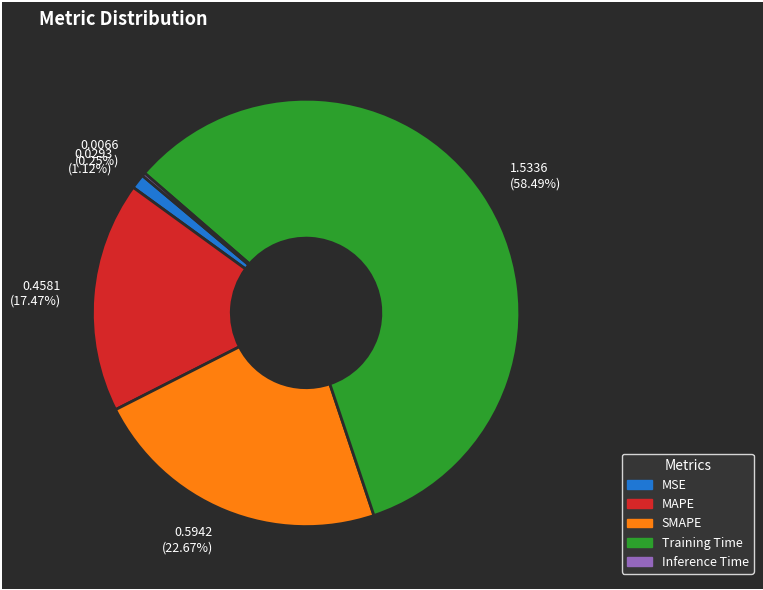

Which slice is the largest?

Training Time